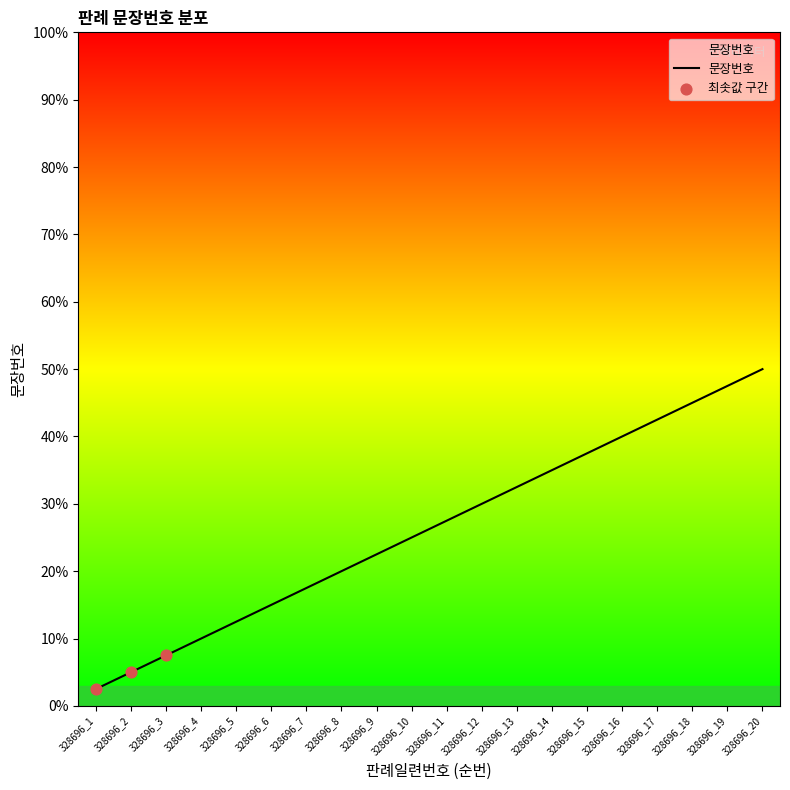

What is the ratio of the value at 328696_4 to the value at 328696_7?

0.6